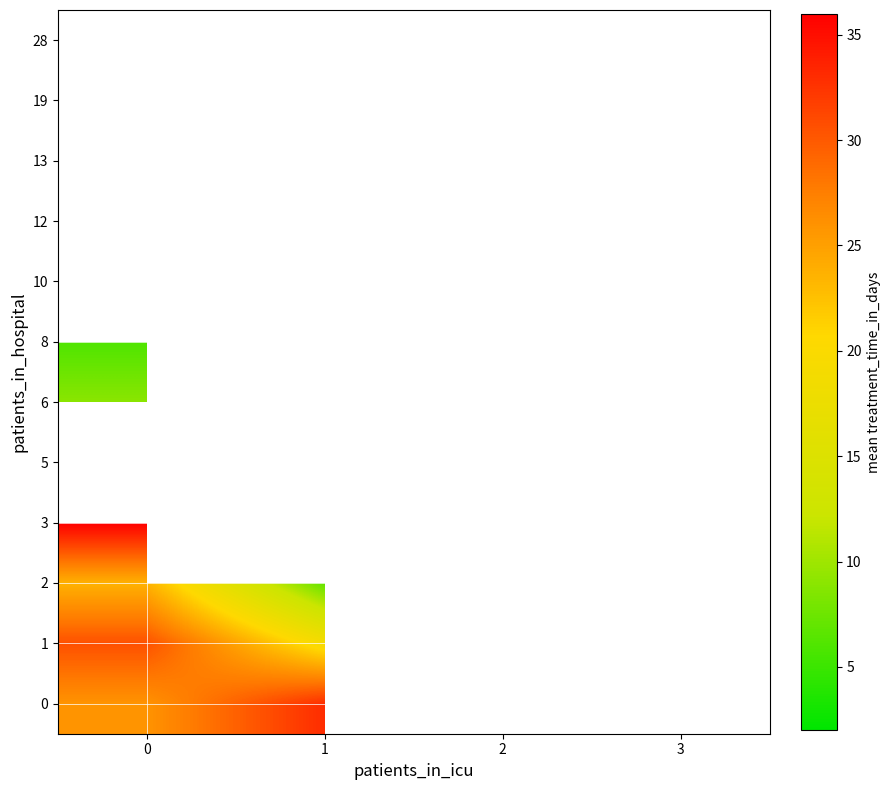

At 0, list the series in order from smallest to largest.

12, 8, 6, 2, 0, 1, 3, 5, 10, 13, 19, 28